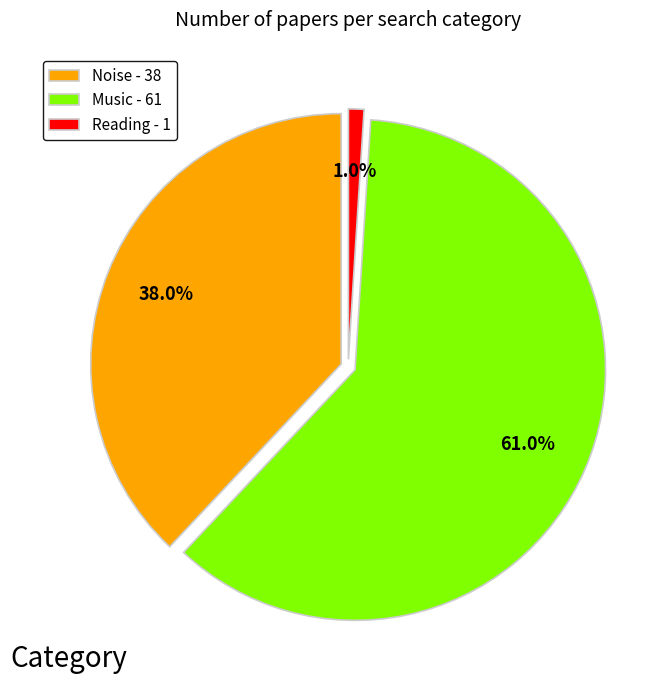

What is the total percentage of Music and Noise?

99.0%